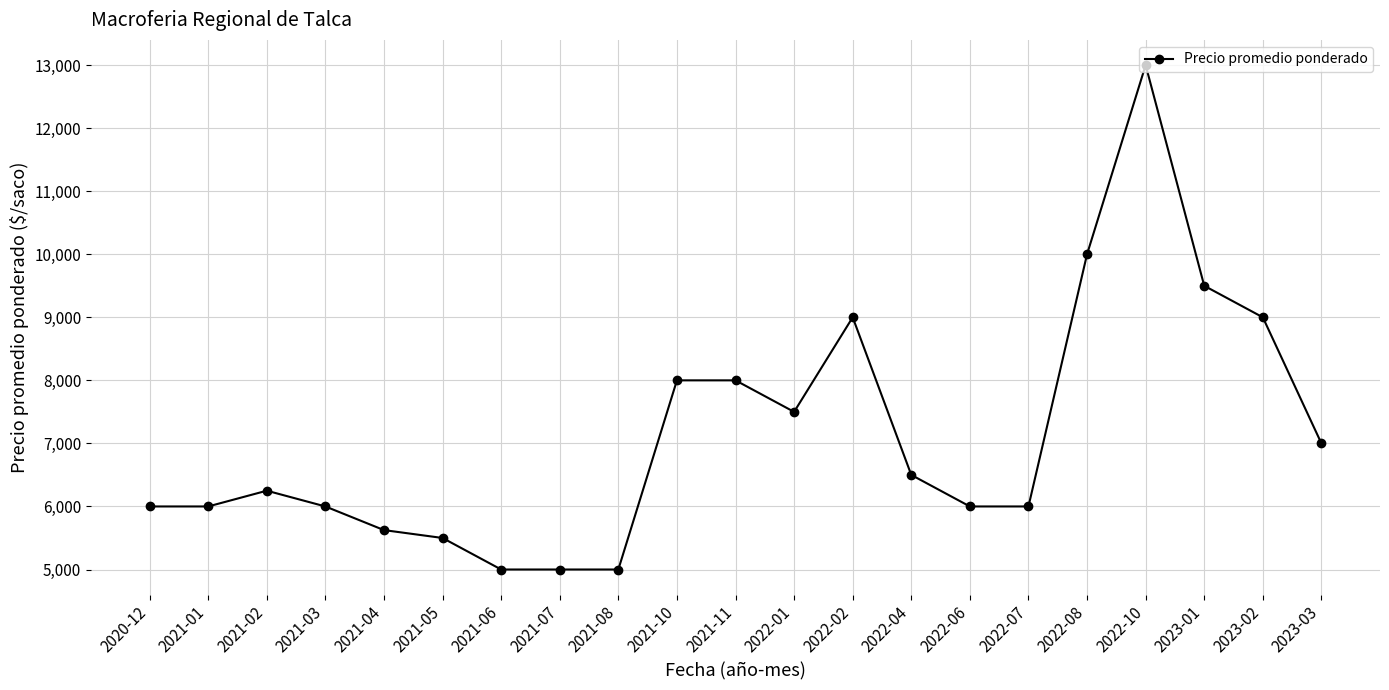

What is the minimum value shown in the chart?

5000